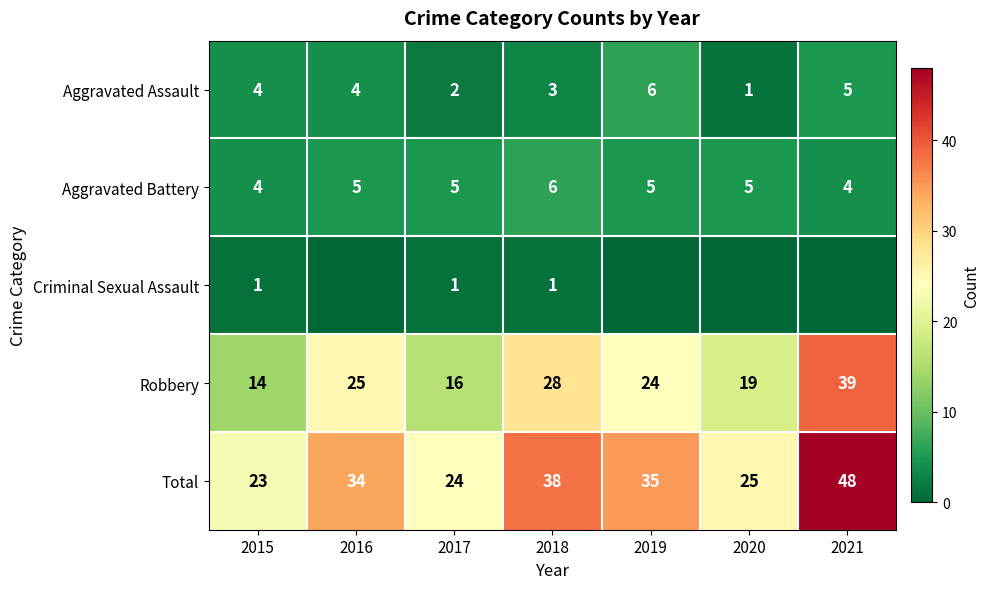

Which has a higher value, 2015 or 2016?

2015